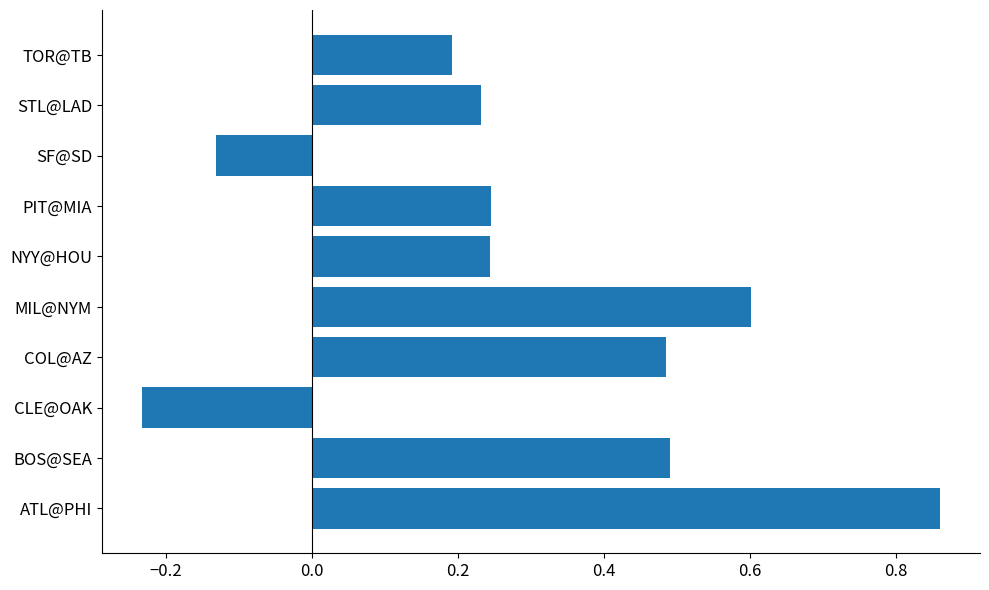

What is the change in value from CLE@OAK to NYY@HOU?

+0.5